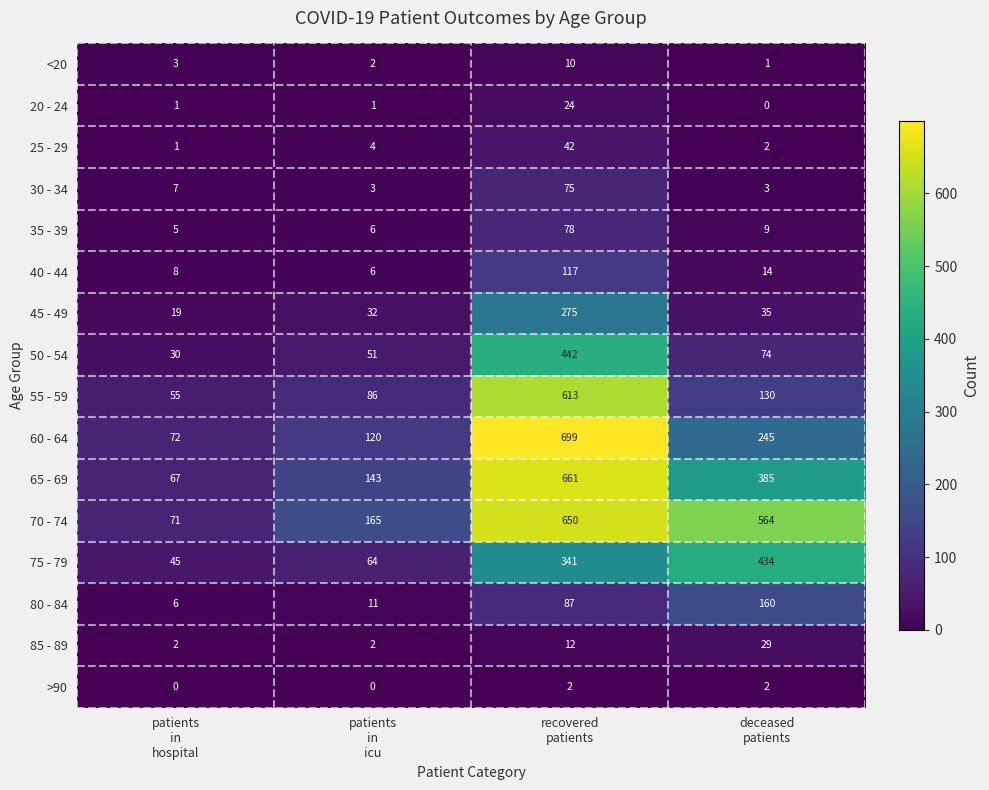

Rank the series by their maximum value, from lowest to highest.

>90, <20, 20 - 24, 85 - 89, 25 - 29, 30 - 34, 35 - 39, 40 - 44, 80 - 84, 45 - 49, 75 - 79, 50 - 54, 55 - 59, 70 - 74, 65 - 69, 60 - 64